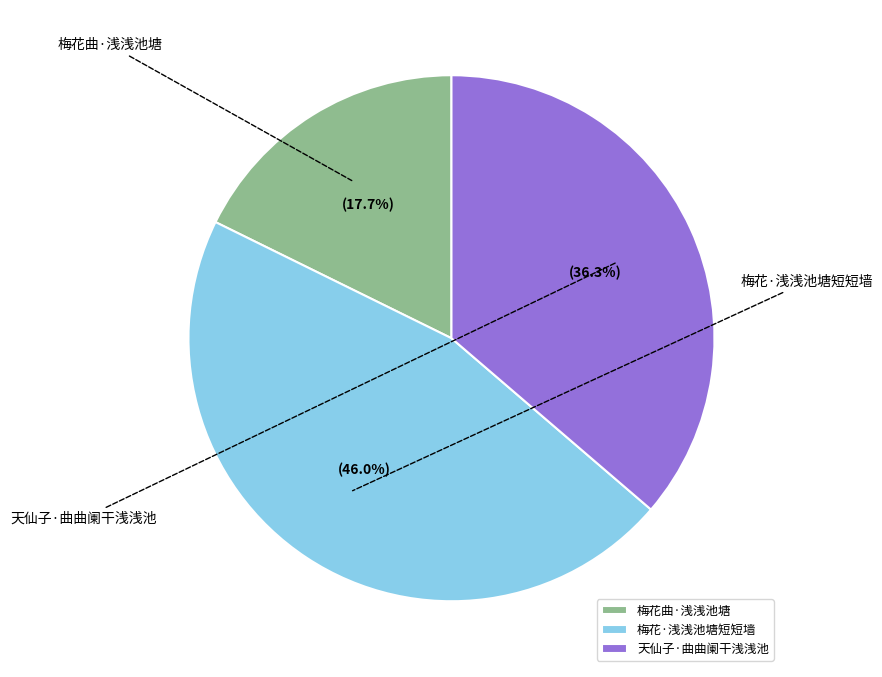

How much of the chart is everything except 天仙子·曲曲阑干浅浅池?

63.7%